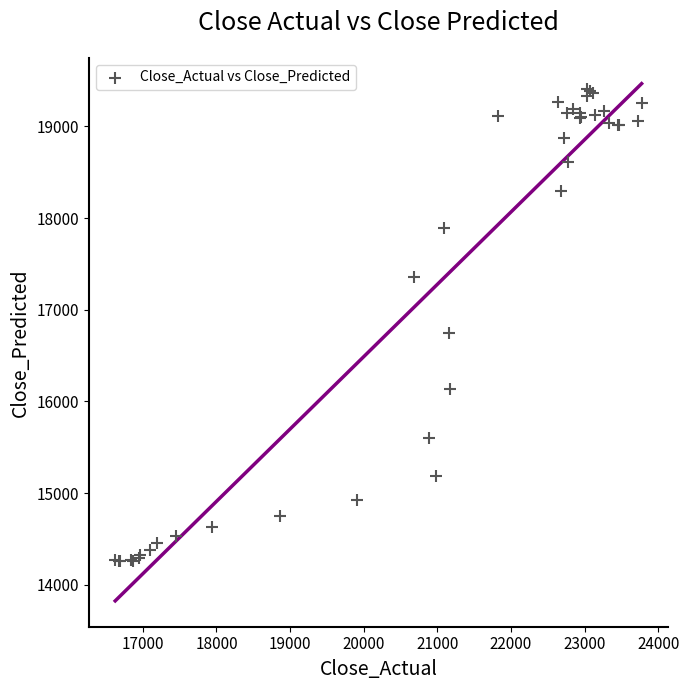

What Y value in the scatter plot is closest to 16832?

16743.0